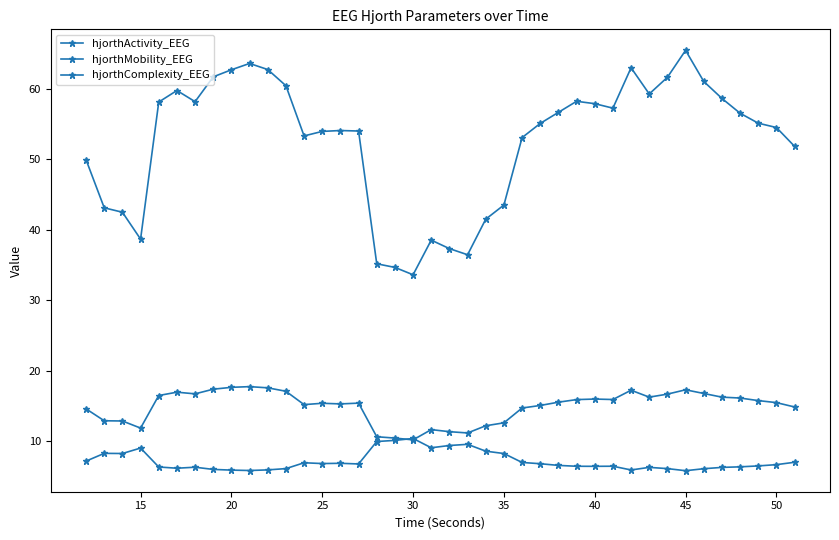

In hjorthActivity_EEG, how many points are higher than both neighbors (excluding endpoints)?

7